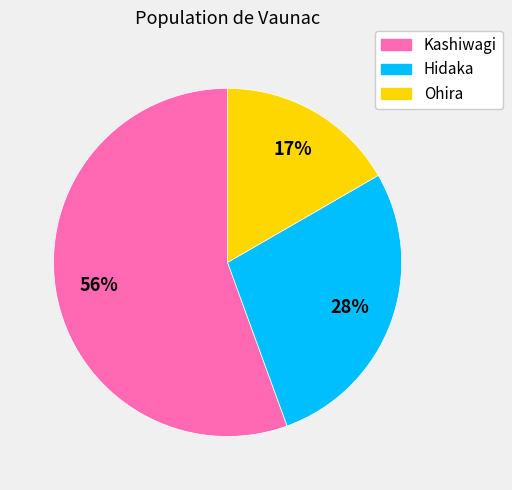

Is there any slice that represents more than half of the pie?

Yes